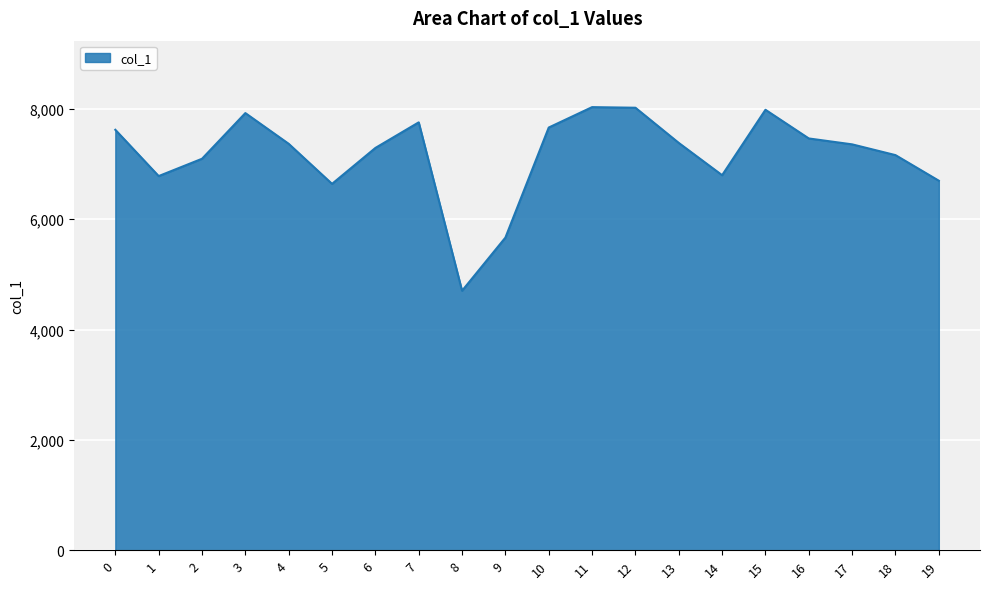

How many interior local valleys (lower than both neighbors) does the data have?

4